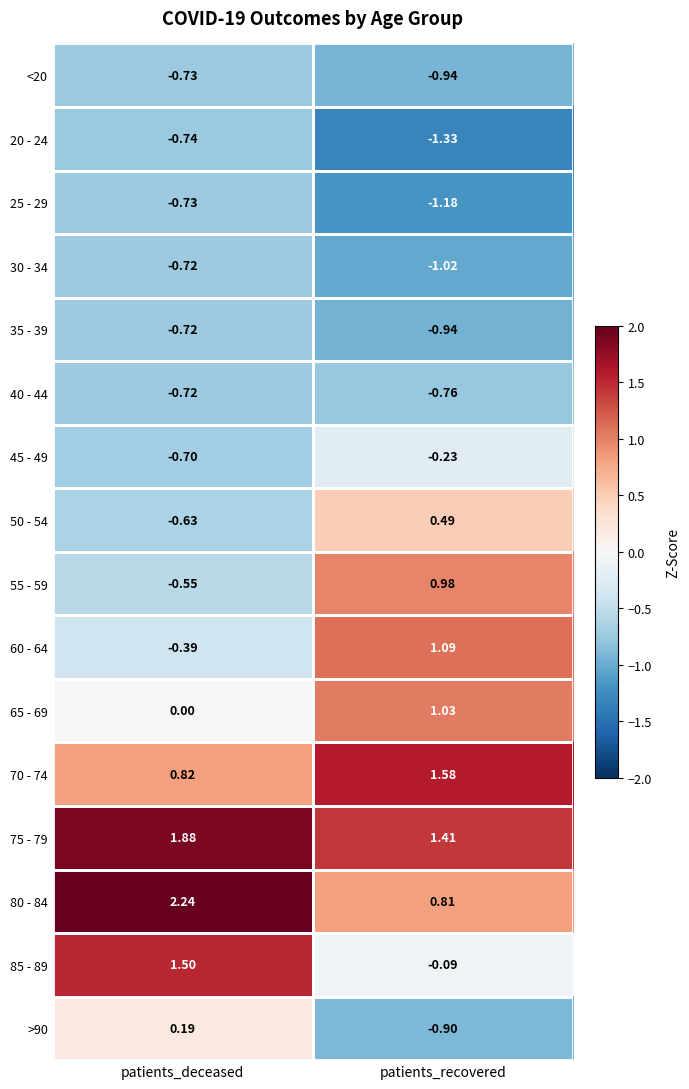

Rank the categories by 50 - 54 value from highest to lowest.

patients_recovered, patients_deceased